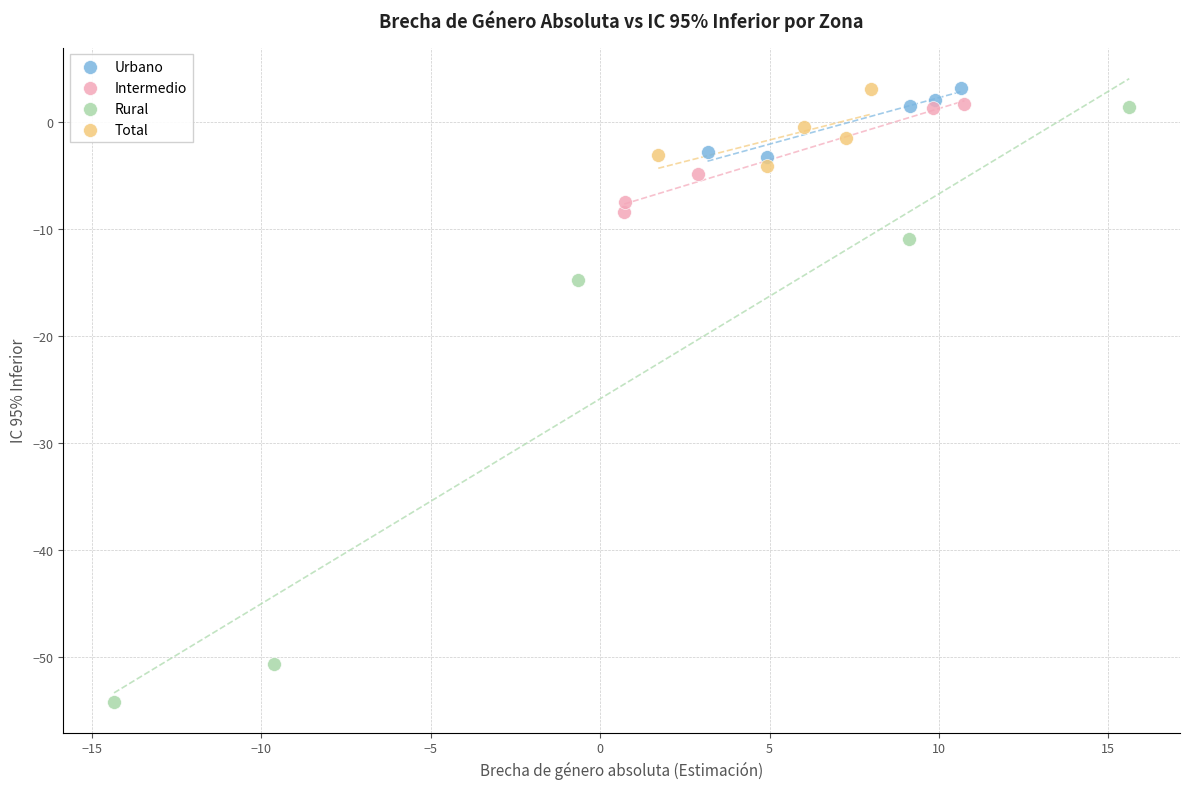

Which series reaches the minimum Y coordinate?

Rural